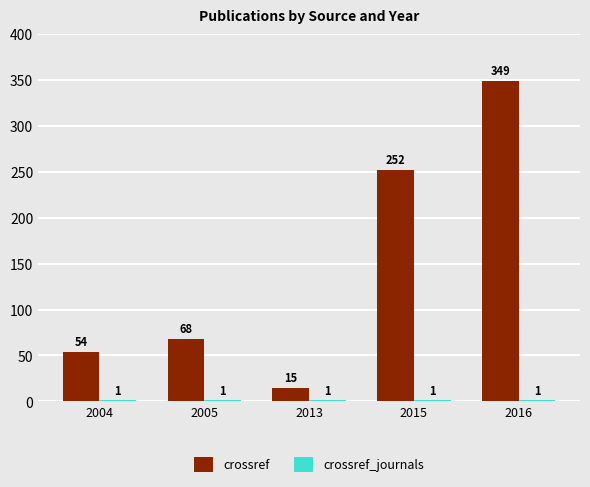

What is the spread (max minus min) of values at 2015?

251